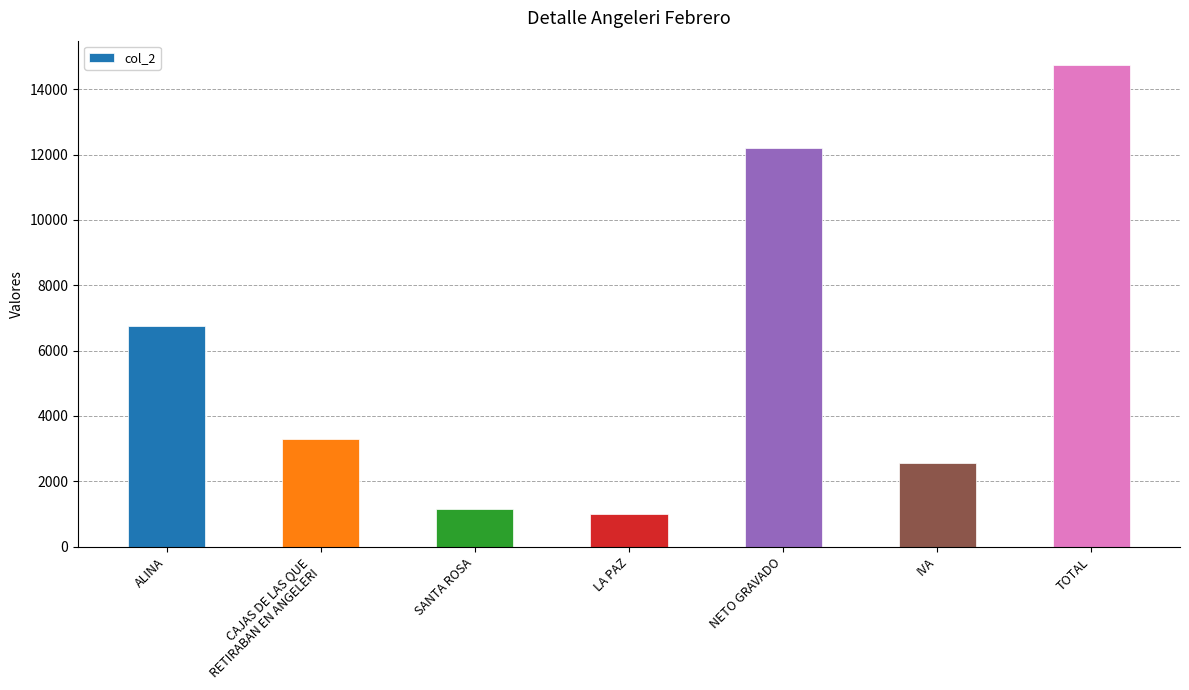

Are the bars grouped side by side (vs. stacked)?

No